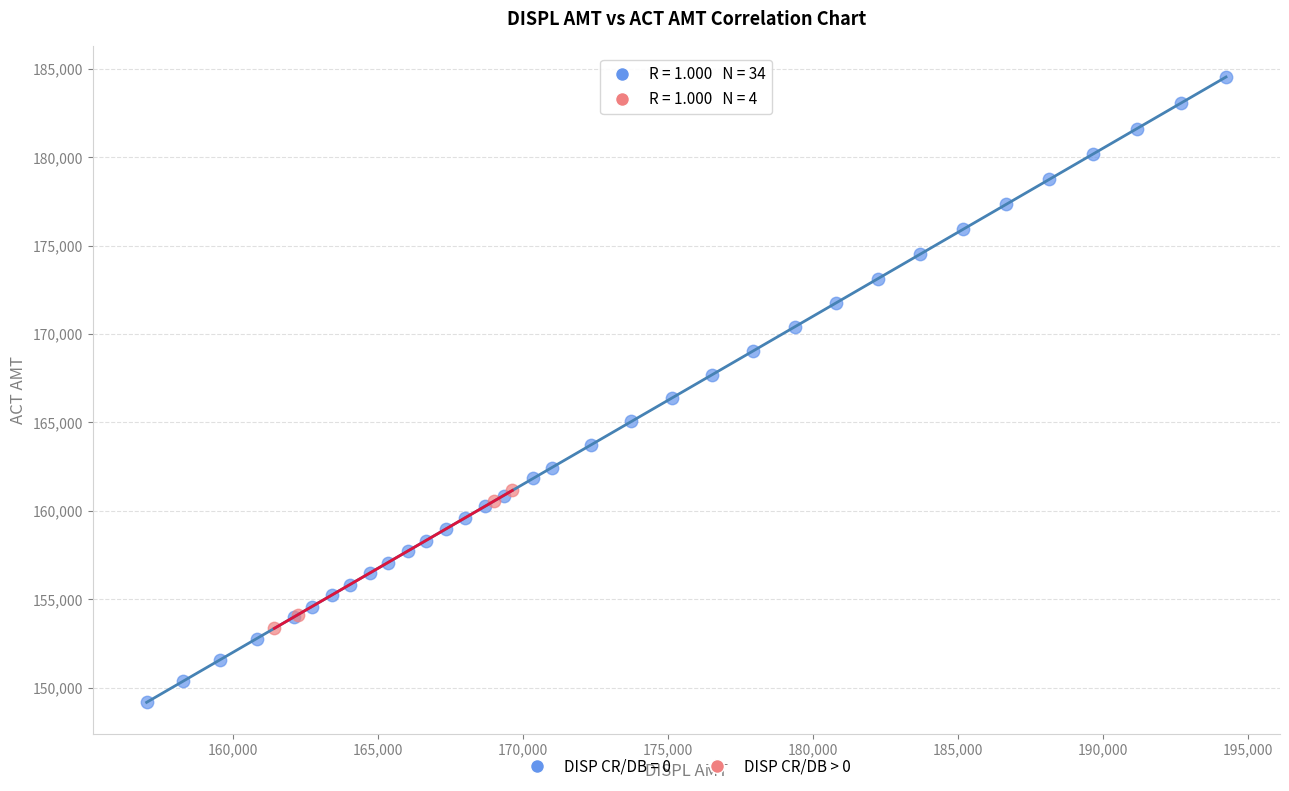

Which series reaches the minimum Y coordinate?

DISP CR/DB = 0